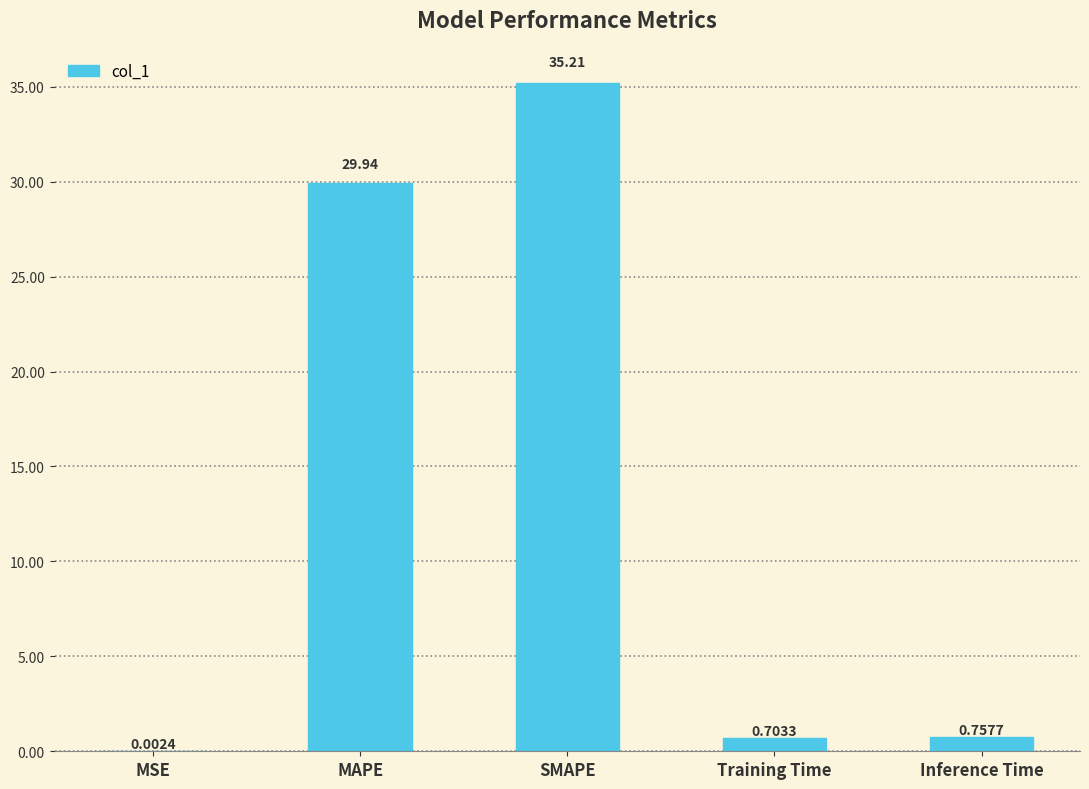

Which label corresponds to the largest value in the chart?

SMAPE